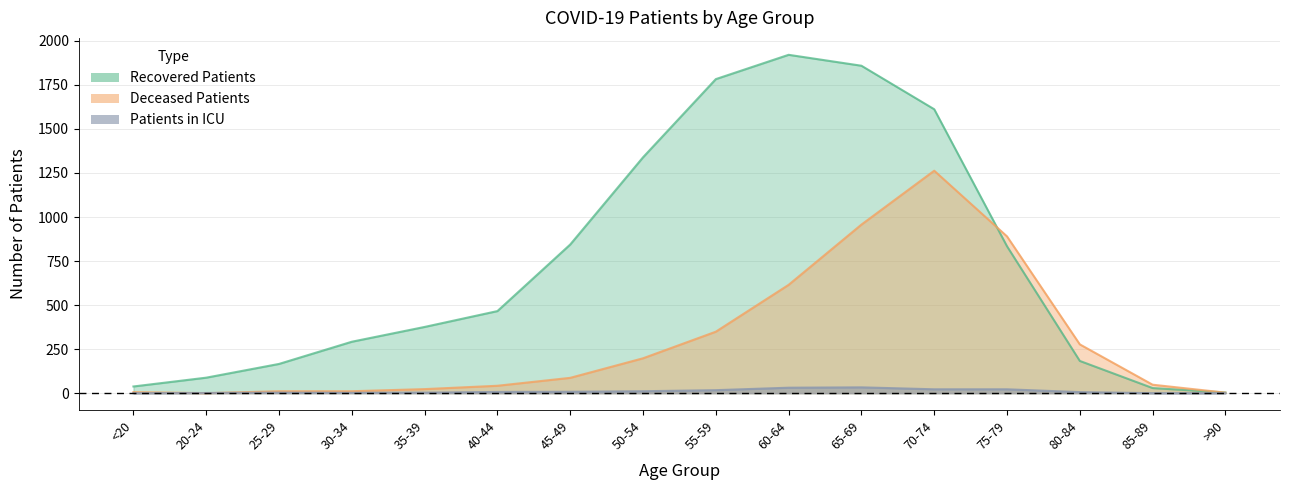

The value of deceased_patients at 75-79 is 1261. True or false?

False